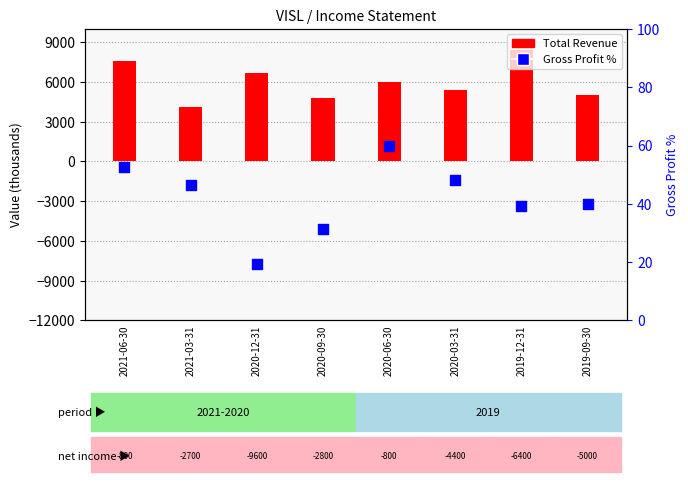

What are all the series names shown in the legend?

Total Revenue, Gross Profit %